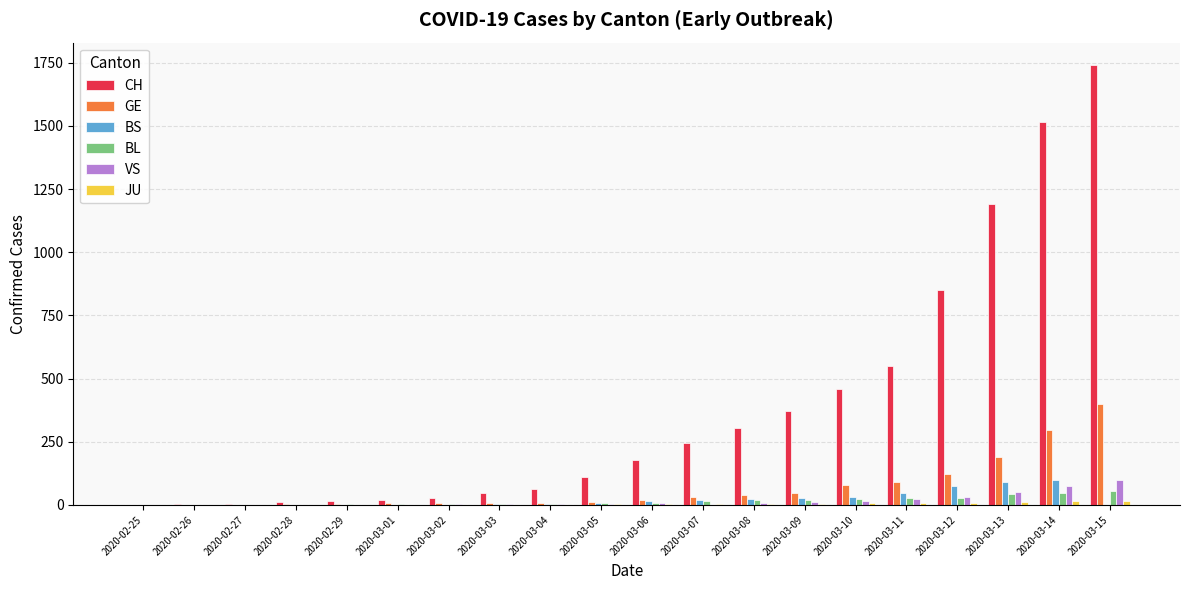

The value of CH at 2020-03-11 is 256. True or false?

False